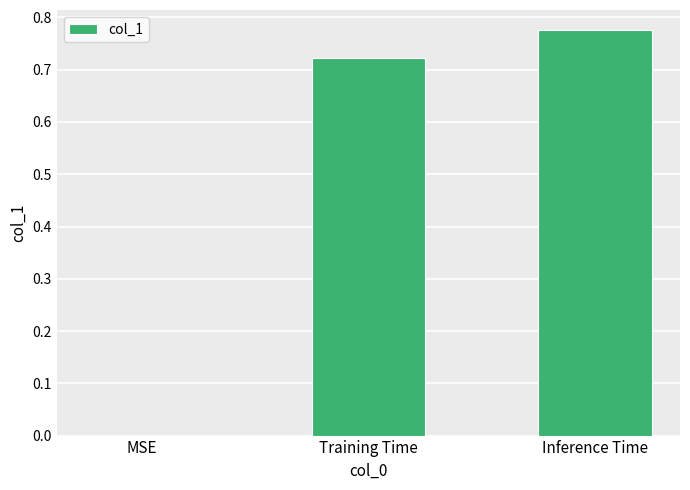

Between MSE and Training Time, which is larger?

Training Time